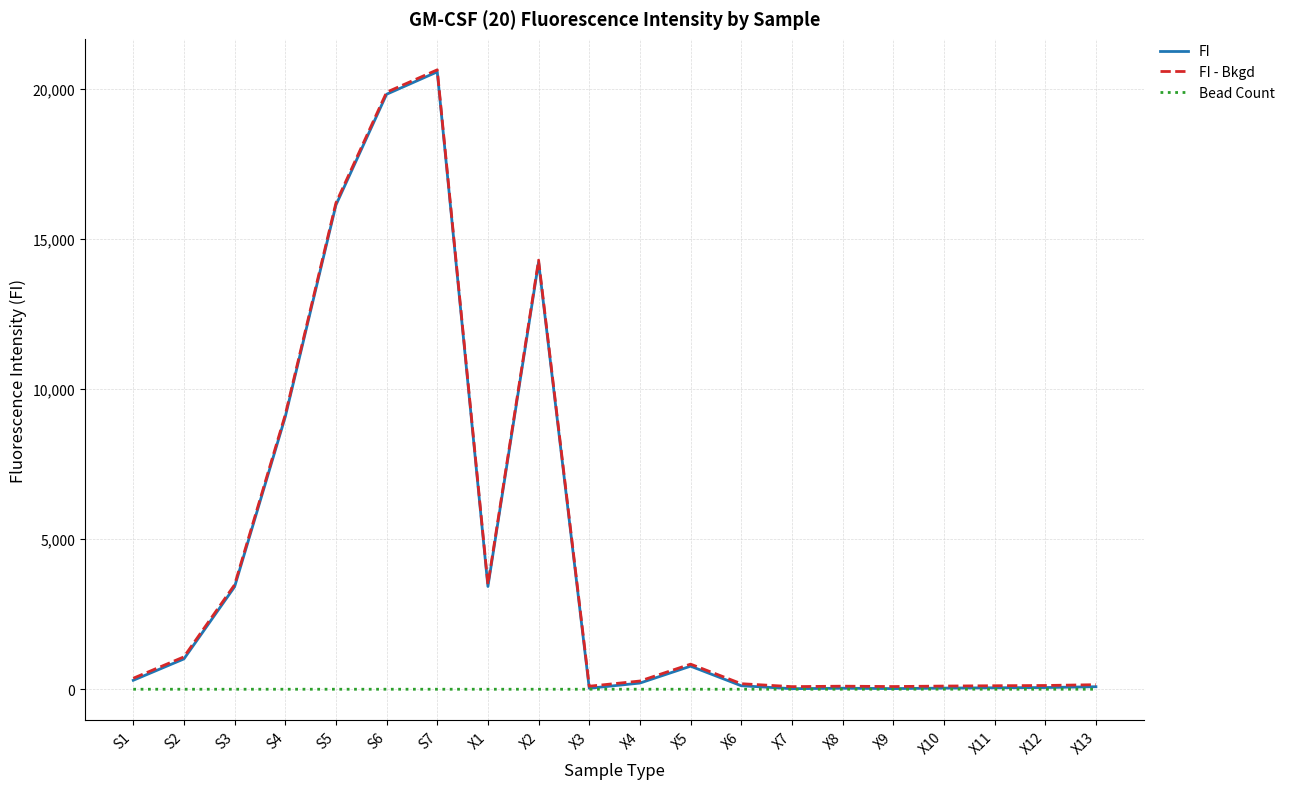

At which category is the sum across all series the highest?

S7